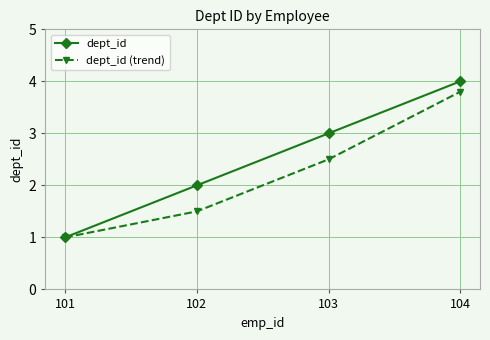

At which label does dept_id reach its peak?

104